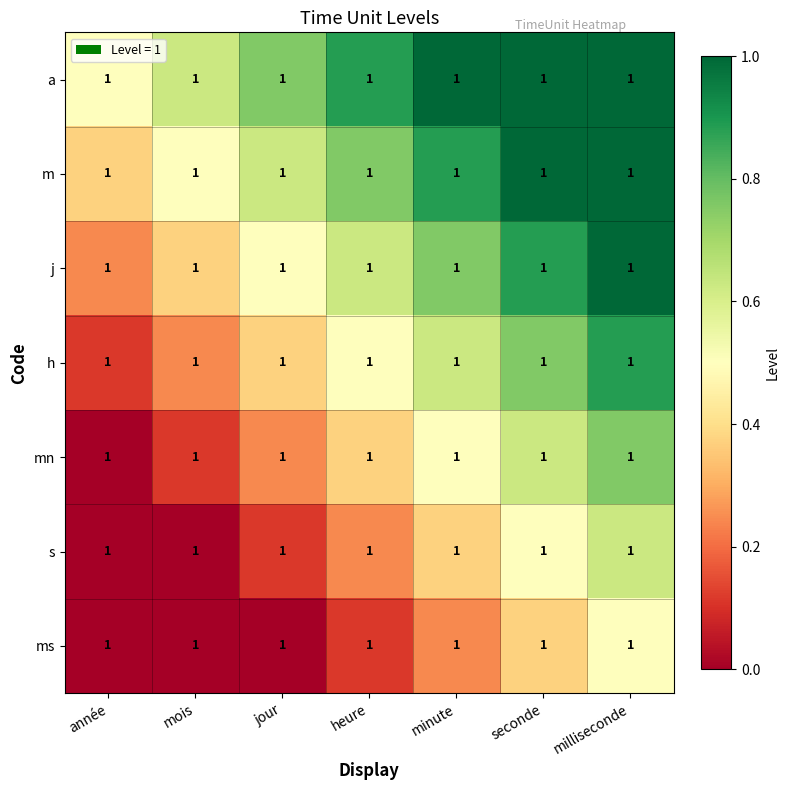

What is the approximate value of h at mois?

0.2